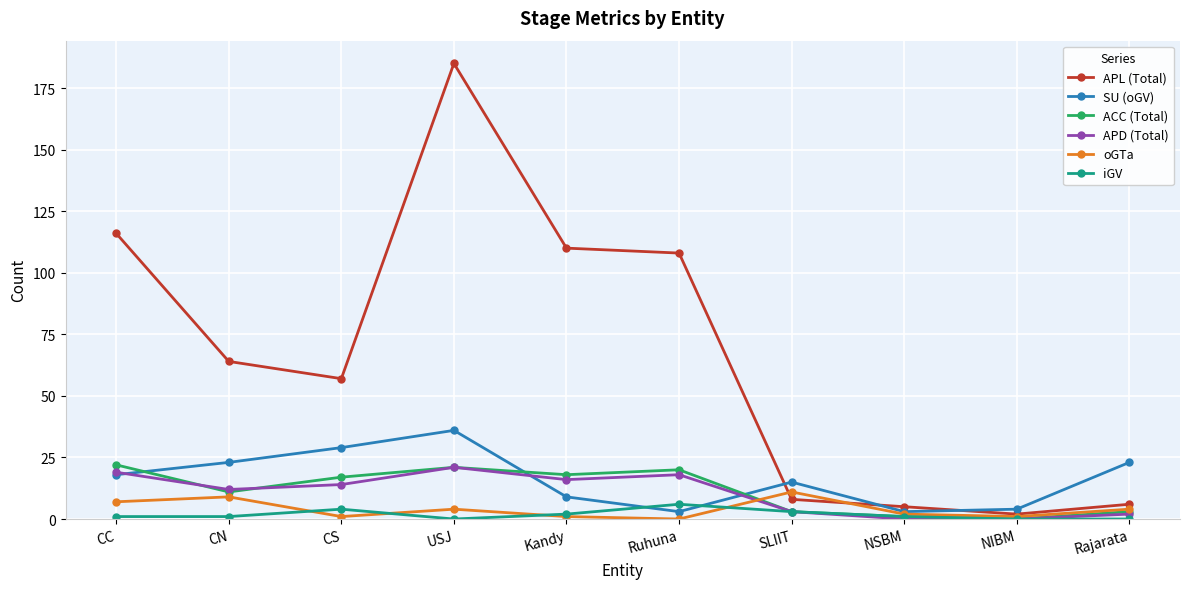

Count the number of data series in this chart.

6